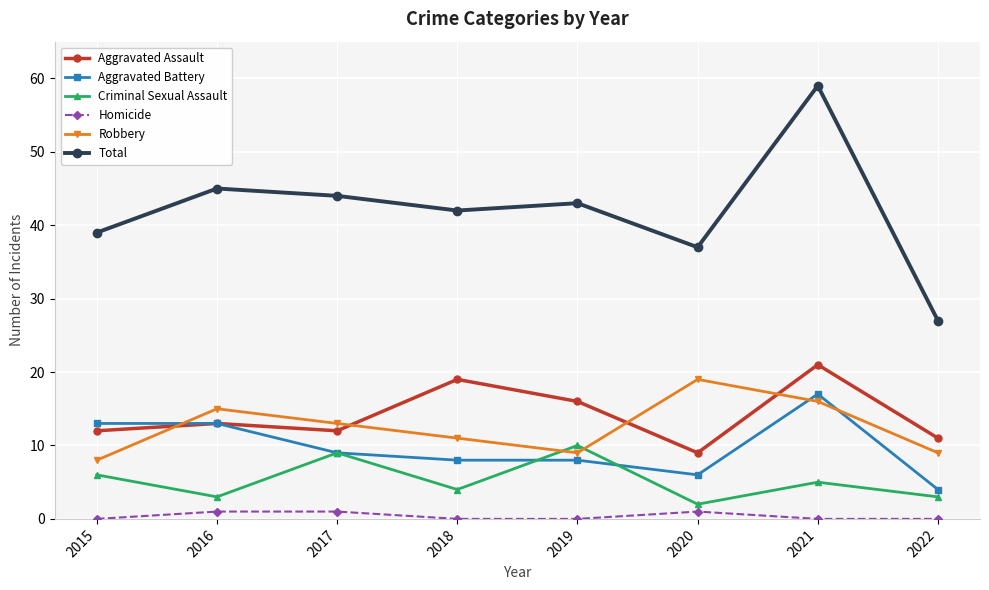

True or false: Criminal Sexual Assault has more than 0 points higher than both neighbors.

True